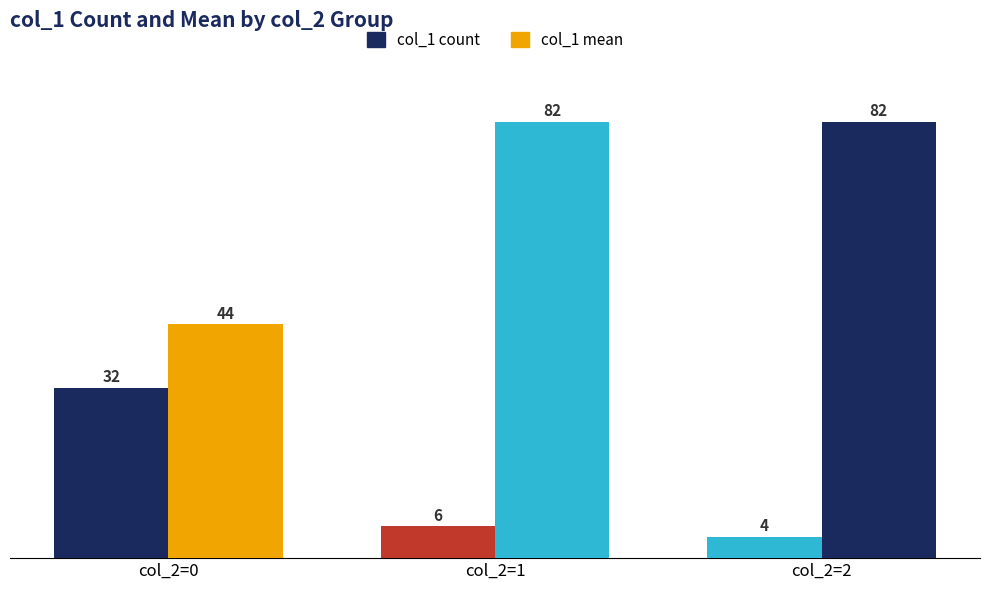

What is the lowest value of the col_1 count series?

4